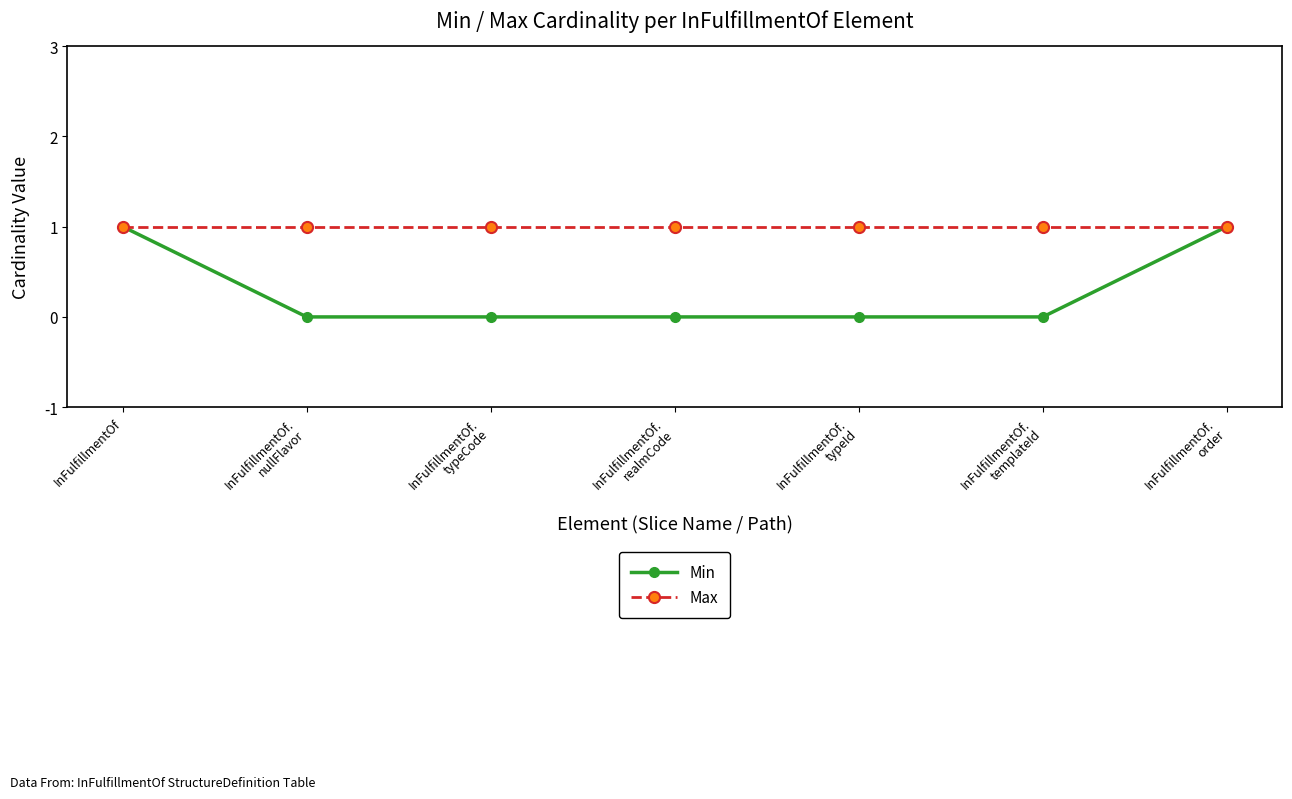

Reading right to left, extract all data points from this chart.

Min: InFulfillmentOf.
order=1	InFulfillmentOf.
templateId=0	InFulfillmentOf.
typeId=0	InFulfillmentOf.
realmCode=0	InFulfillmentOf.
typeCode=0	InFulfillmentOf.
nullFlavor=0	InFulfillmentOf=1
Max: InFulfillmentOf.
order=1	InFulfillmentOf.
templateId=1	InFulfillmentOf.
typeId=1	InFulfillmentOf.
realmCode=1	InFulfillmentOf.
typeCode=1	InFulfillmentOf.
nullFlavor=1	InFulfillmentOf=1